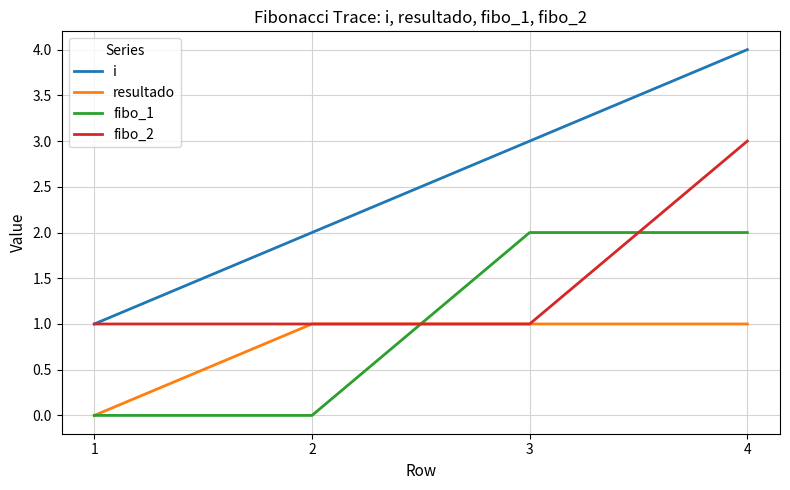

What is the maximum value shown in the chart?

4